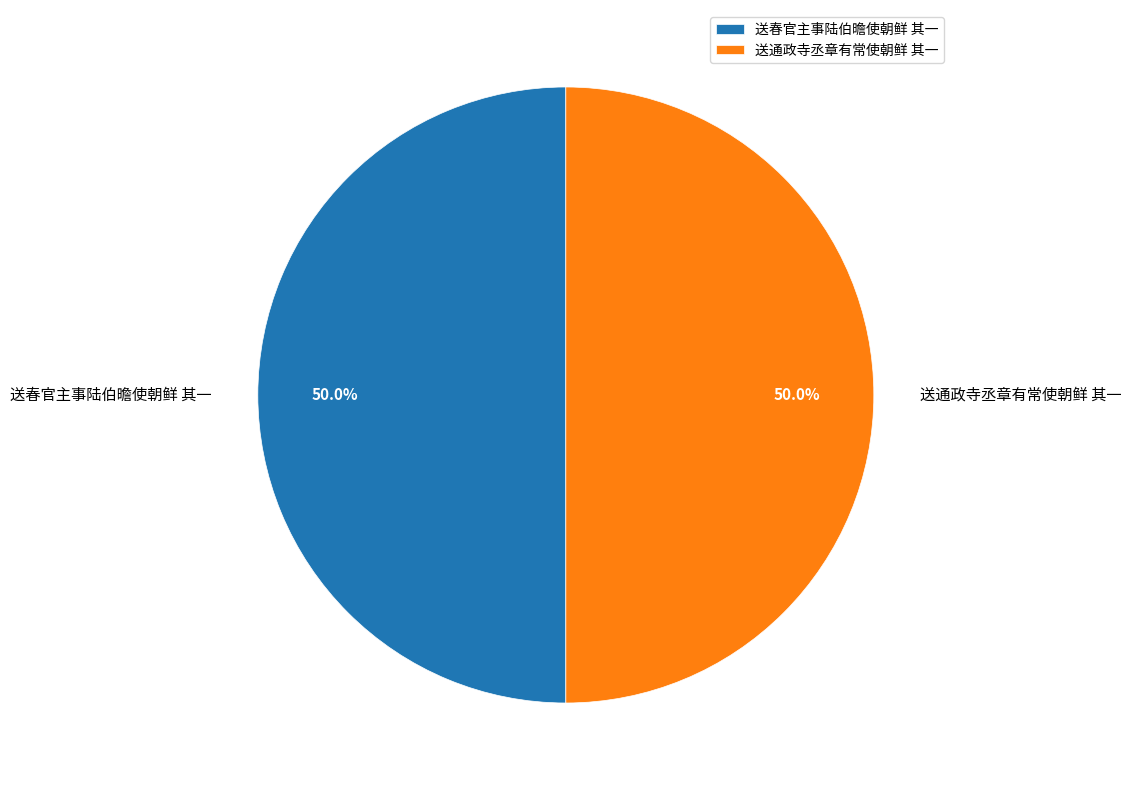

Combined, what portion of the pie is 送春官主事陆伯曕使朝鲜 其一 and 送通政寺丞章有常使朝鲜 其一?

100.0%